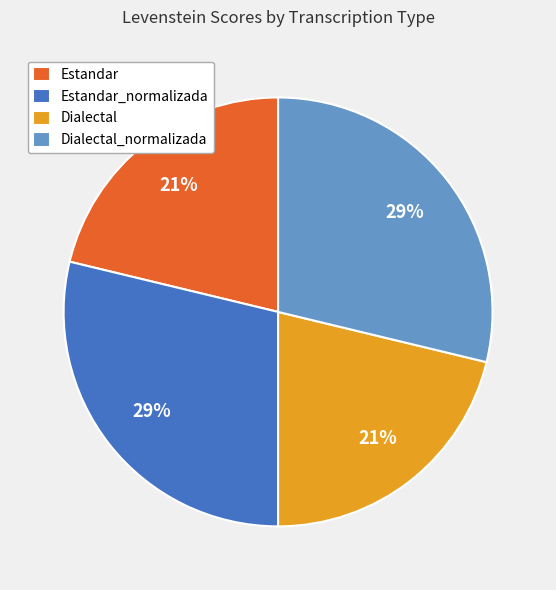

The Dialectal slice represents 21% of the pie. True or false?

True